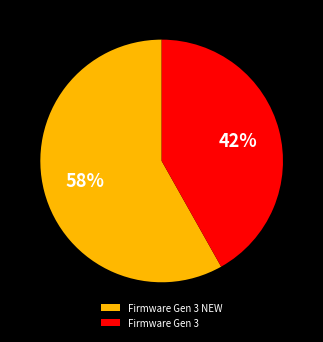

Which category has the smallest portion of the pie?

Firmware Gen 3